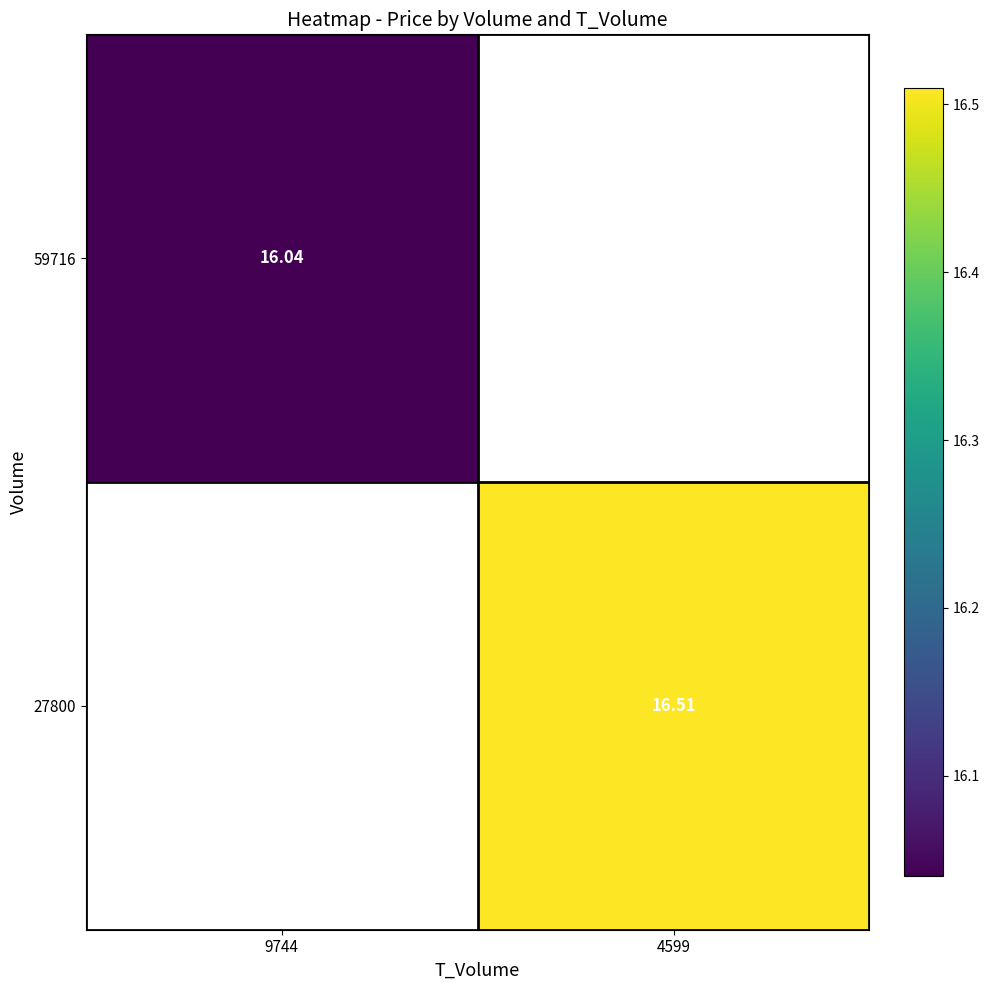

Rank the categories by 27800 value from highest to lowest.

9744, 4599